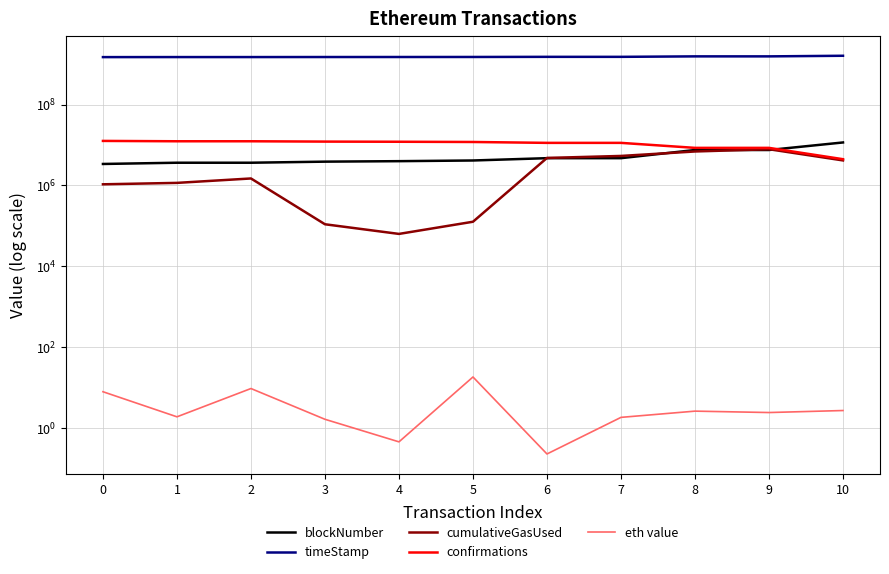

What is the difference between the highest and lowest values at 9?

1554391876.6